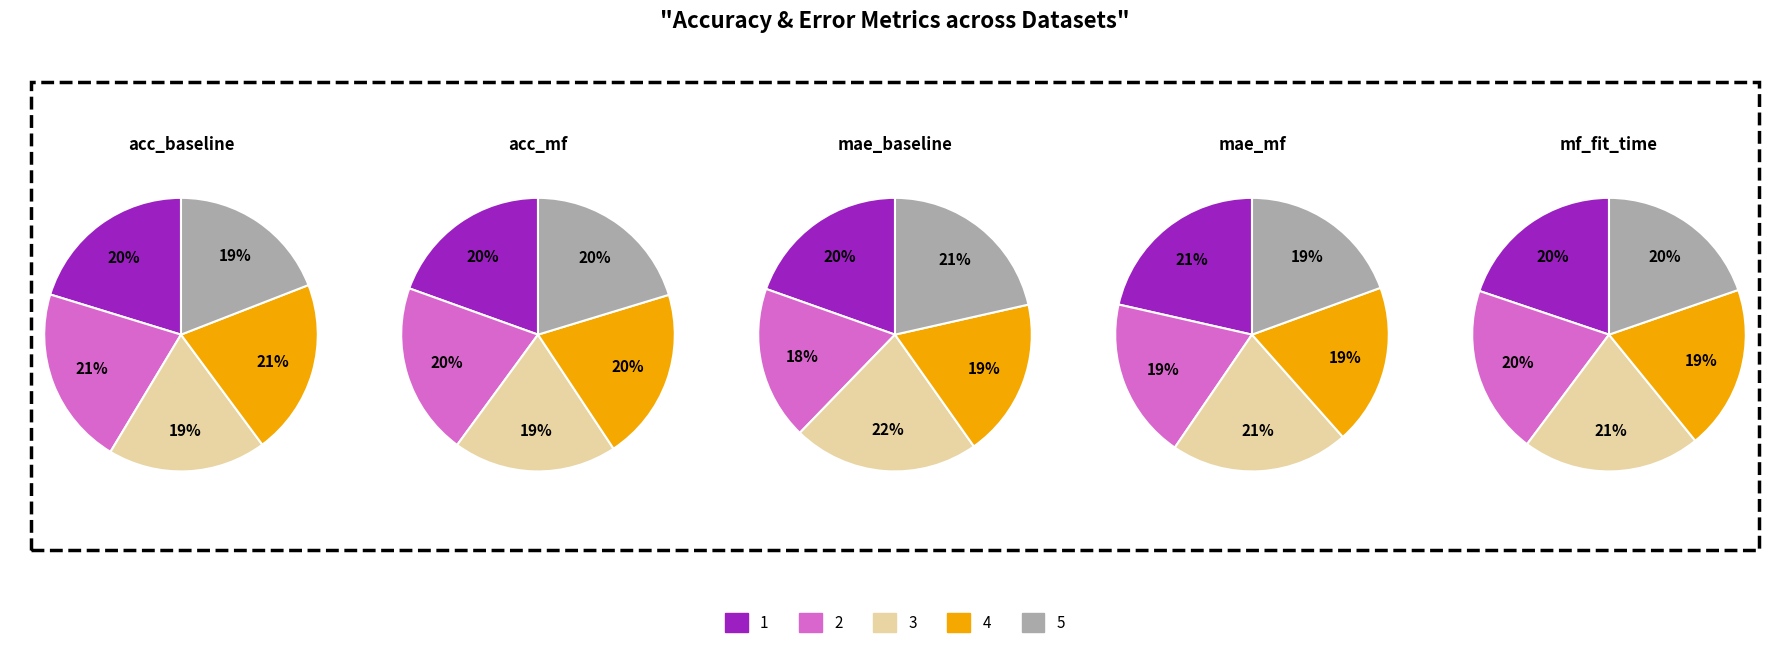

Does any single category account for the majority?

No